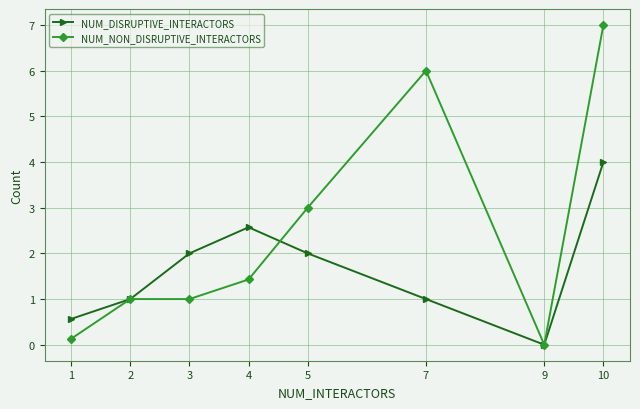

At which category does the chart reach its peak across all series?

10